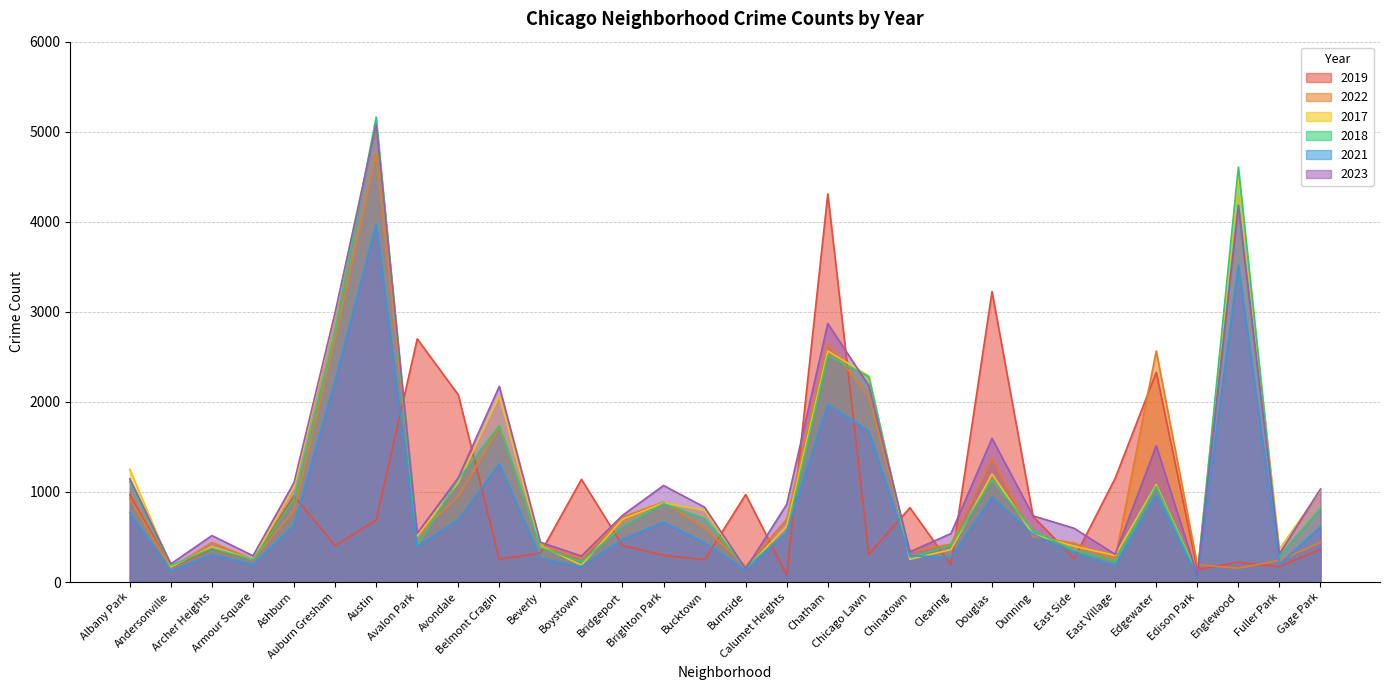

Reading right to left, extract all data points from this chart.

2019: 365	171	220	138	2328	1153	261	728	3226	189	825	308	4310	77	972	248	298	406	1140	322	253	2079	2700	687	405	957	249	368	166	968
2022: 441	240	154	192	2566	250	433	504	1379	422	338	2055	2651	698	175	599	888	722	258	414	1720	953	522	4761	2699	797	251	440	157	926
2017: 1019	365	4471	87	1082	296	397	531	1201	360	253	2288	2566	620	145	795	879	697	188	403	2066	1107	508	5096	2973	1053	250	391	171	1252
2018: 817	289	4608	75	1063	230	354	571	1131	409	273	2280	2513	554	160	704	870	616	224	386	1737	1142	401	5163	2787	924	248	374	184	1117
2021: 613	200	3518	62	969	180	326	530	943	274	293	1675	1974	559	130	435	664	474	173	264	1313	692	395	3970	2237	630	193	303	123	767
2023: 1033	314	4185	72	1514	307	597	735	1595	539	335	2180	2870	863	146	831	1072	741	289	442	2173	1158	542	5081	2992	1105	292	516	202	1145